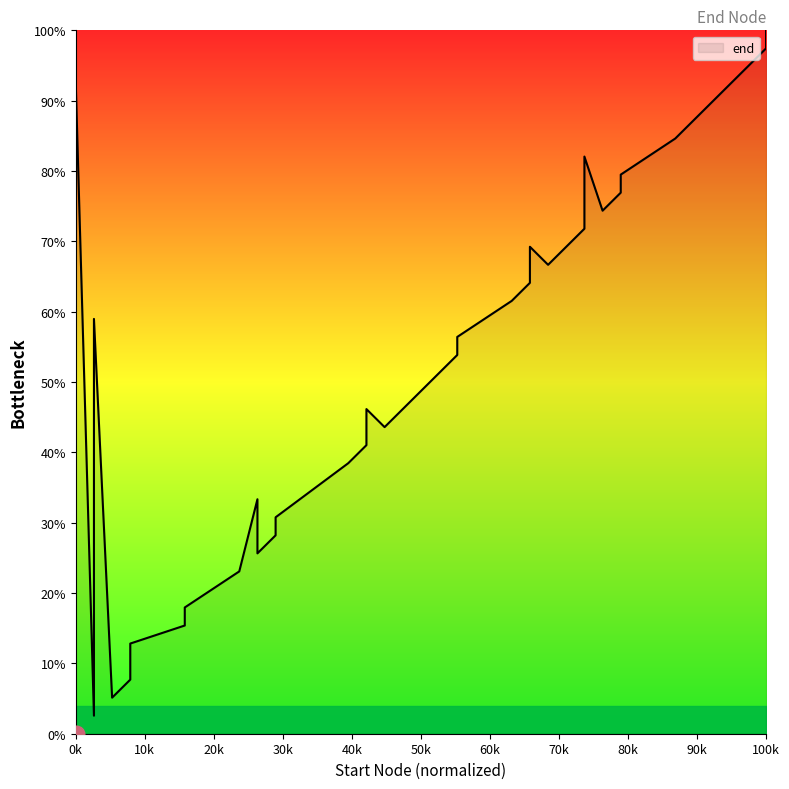

The chart shows a value of 6.5 at 17. True or false?

False